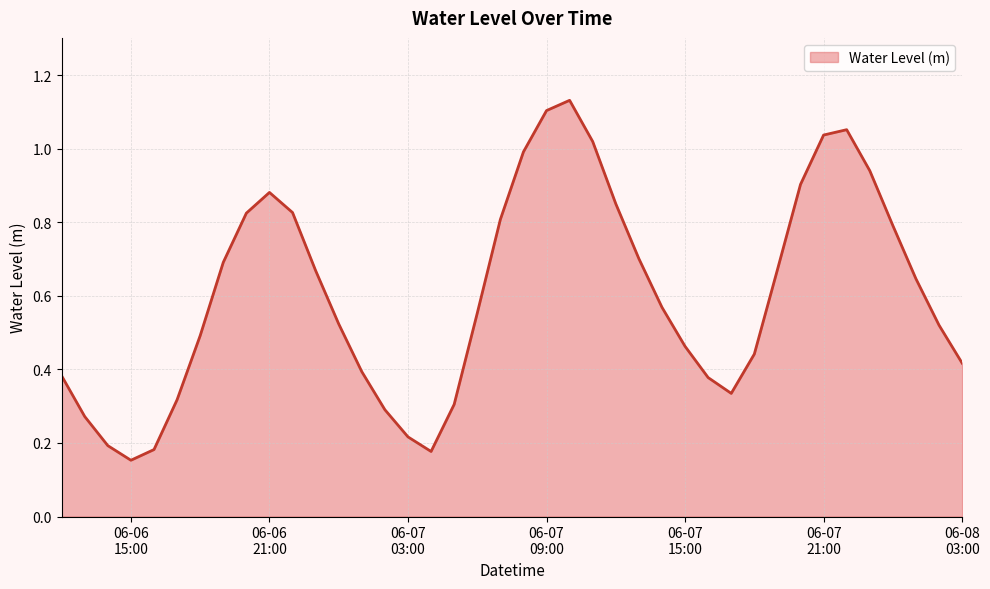

Rank the categories by value from lowest to highest.

2025-06-06 15:00:00, 2025-06-07 04:00:00, 2025-06-06 16:00:00, 2025-06-06 14:00:00, 2025-06-07 03:00:00, 2025-06-06 13:00:00, 2025-06-07 02:00:00, 2025-06-07 05:00:00, 2025-06-06 17:00:00, 2025-06-07 17:00:00, 2025-06-07 16:00:00, 2025-06-06 12:00:00, 2025-06-07 01:00:00, 2025-06-08 03:00:00, 2025-06-07 18:00:00, 2025-06-07 15:00:00, 2025-06-06 18:00:00, 2025-06-08 02:00:00, 2025-06-07 00:00:00, 2025-06-07 06:00:00, 2025-06-07 14:00:00, 2025-06-08 01:00:00, 2025-06-06 23:00:00, 2025-06-07 19:00:00, 2025-06-06 19:00:00, 2025-06-07 13:00:00, 2025-06-08 00:00:00, 2025-06-07 07:00:00, 2025-06-06 20:00:00, 2025-06-06 22:00:00, 2025-06-07 12:00:00, 2025-06-06 21:00:00, 2025-06-07 20:00:00, 2025-06-07 23:00:00, 2025-06-07 08:00:00, 2025-06-07 11:00:00, 2025-06-07 21:00:00, 2025-06-07 22:00:00, 2025-06-07 09:00:00, 2025-06-07 10:00:00